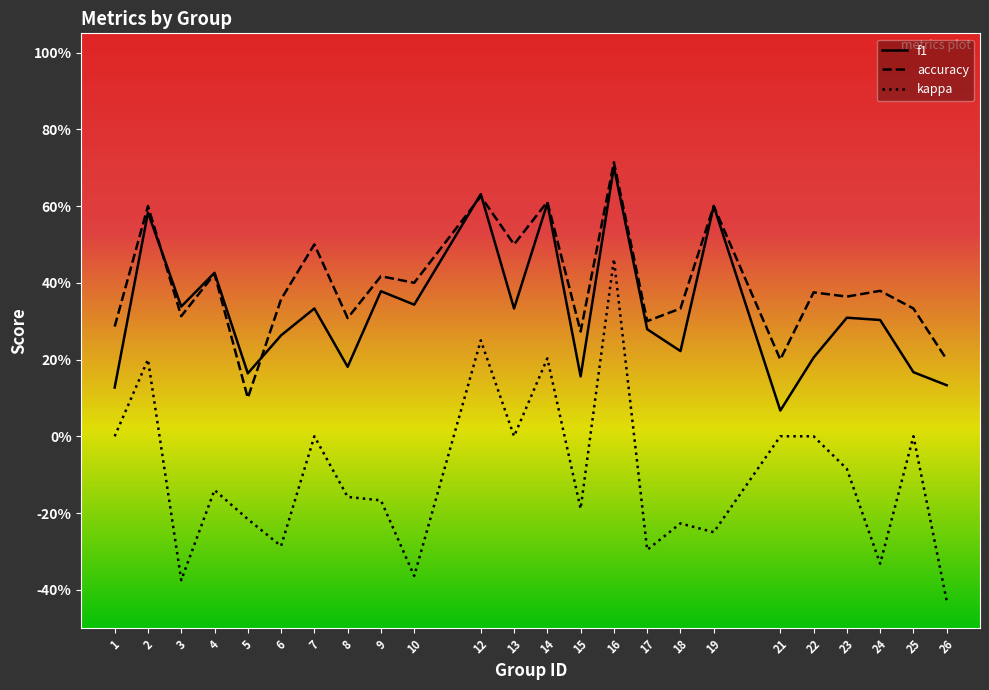

What are all the series names shown in the legend?

f1, accuracy, kappa